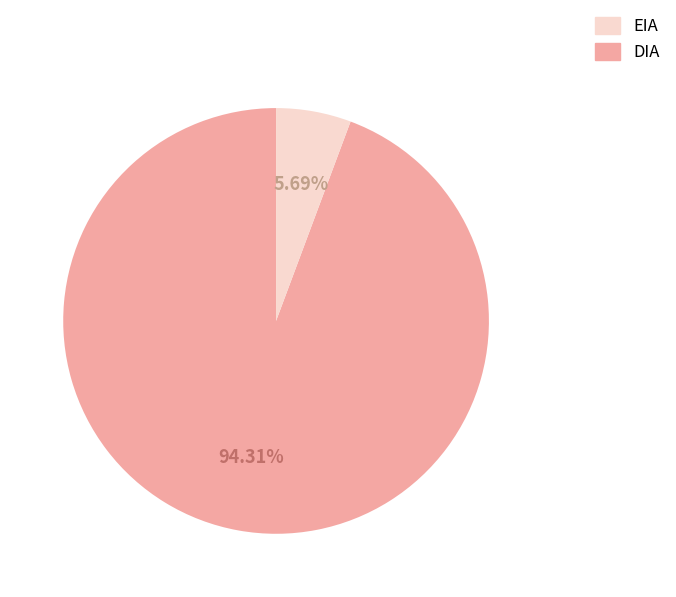

Is there any slice that represents more than half of the pie?

Yes